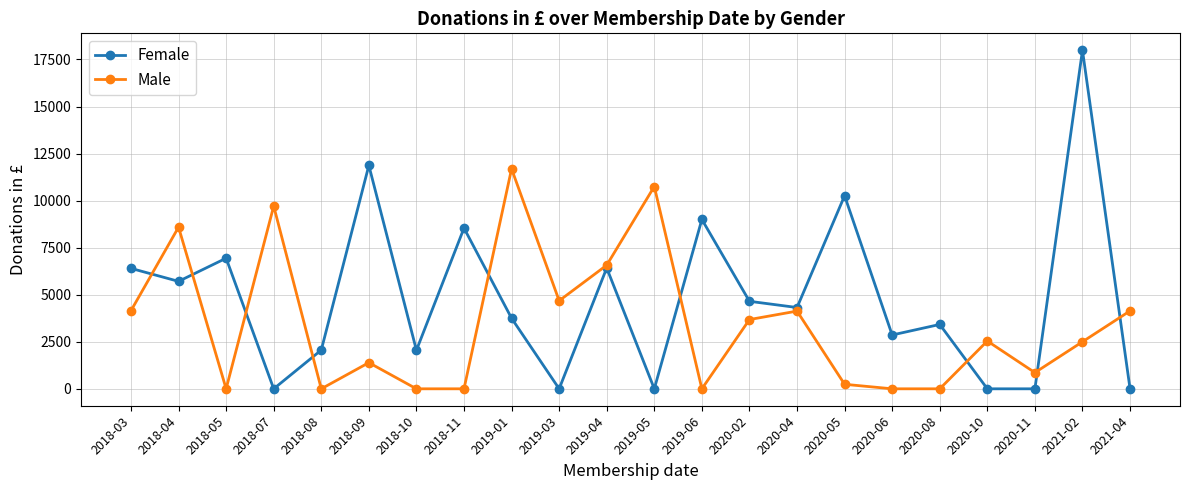

Where is Male nearest to the value 5845?

2019-04